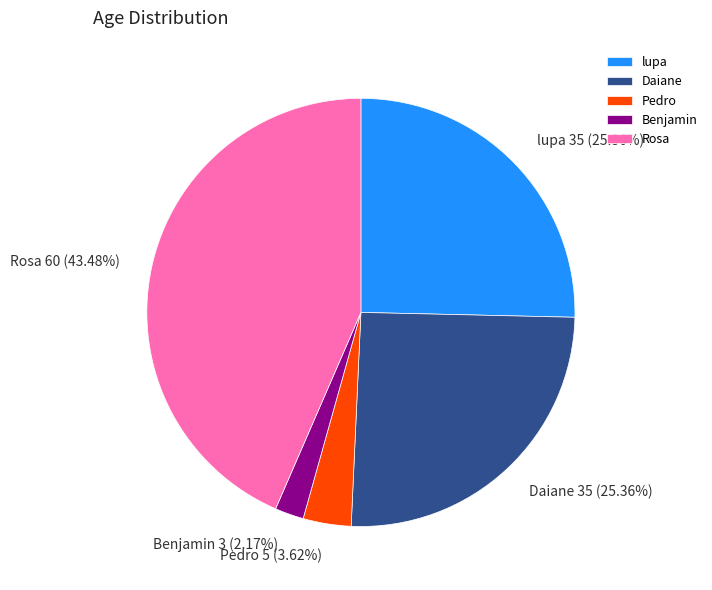

To the nearest percent, what is the difference between the largest and smallest slice percentages?

41%